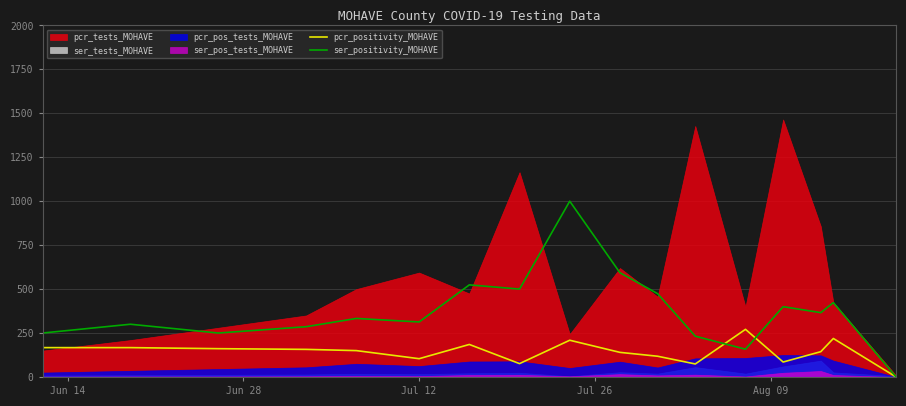

What is the average value of the ser_positivity_MOHAVE series?

377